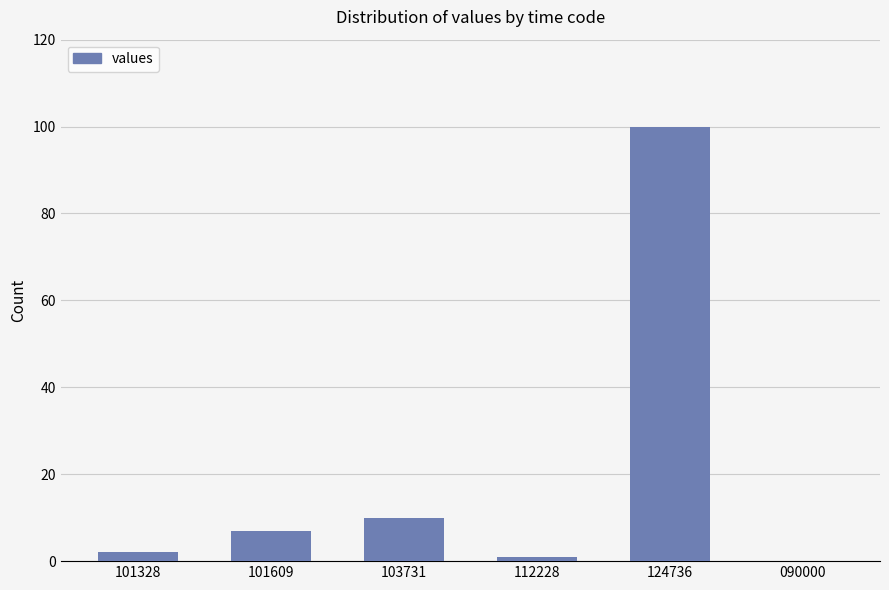

What is the change in value from 103731 to 124736?

+90